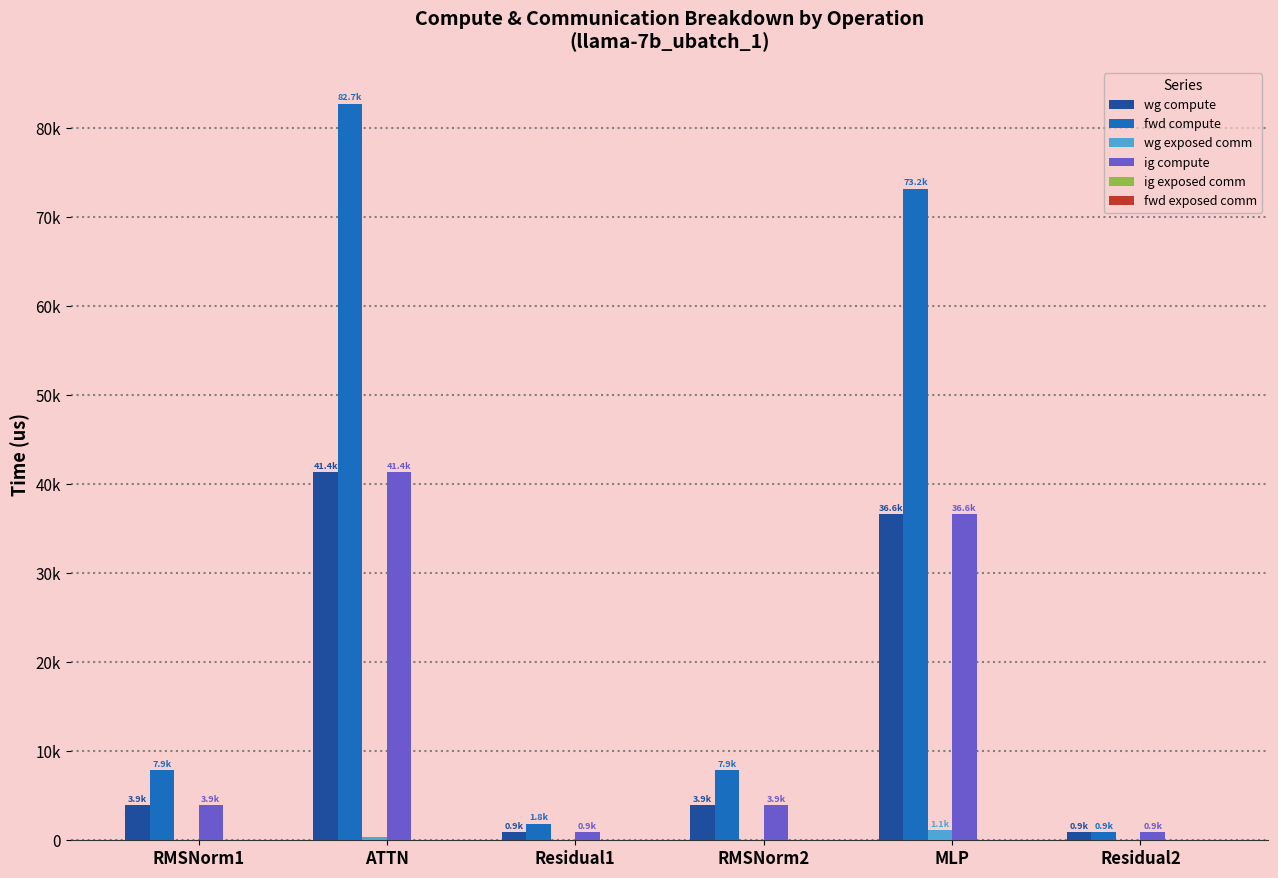

Are the bars horizontal?

No